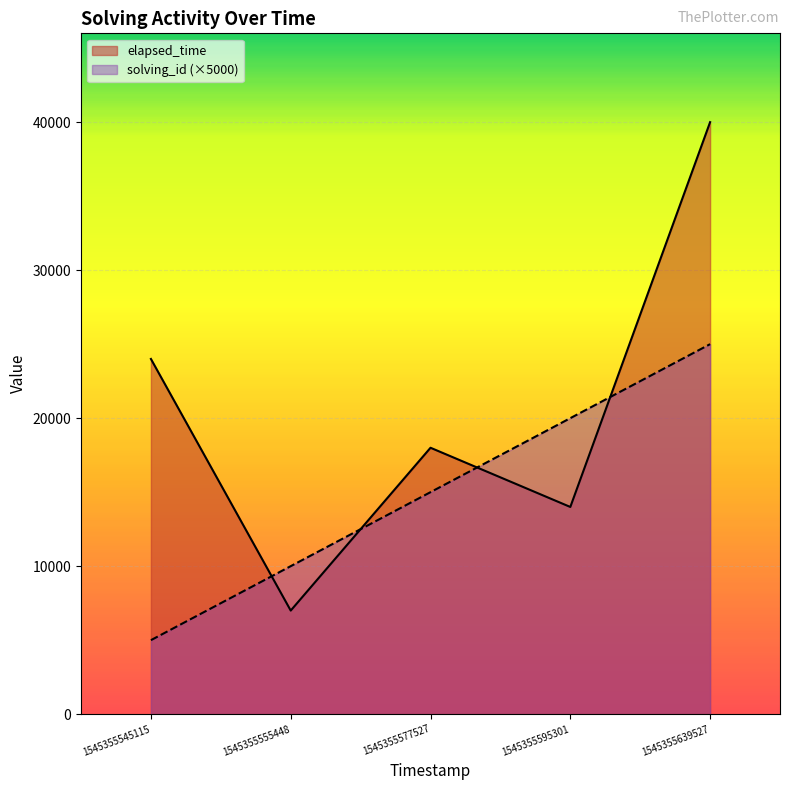

True or false: elapsed_time and solving_id intersect in this chart.

True